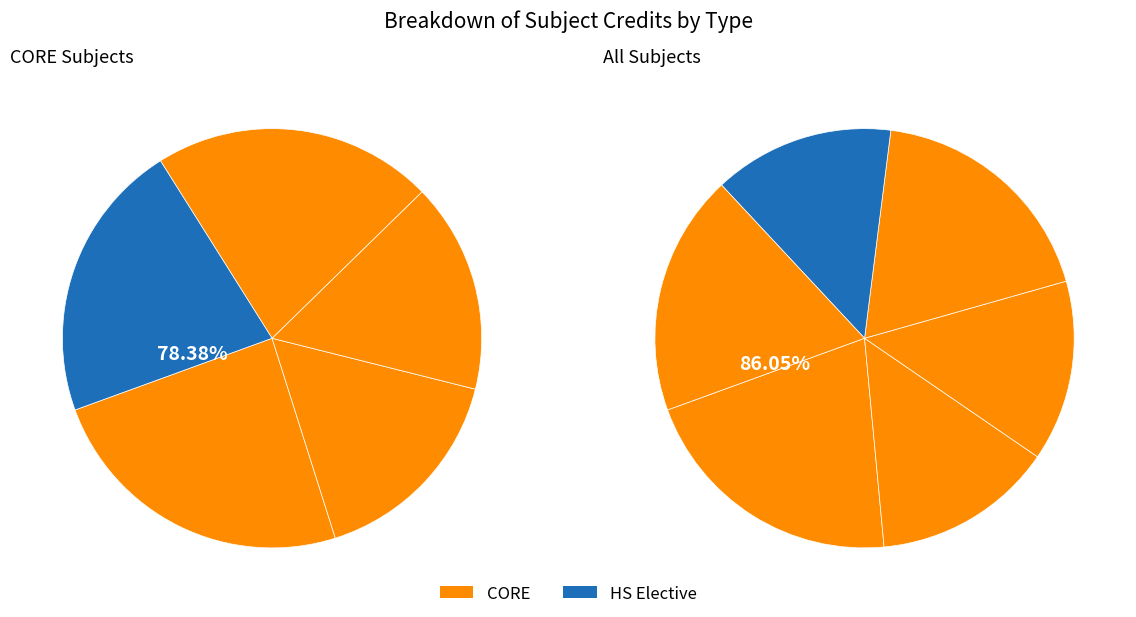

How many segments does this pie chart have?

6